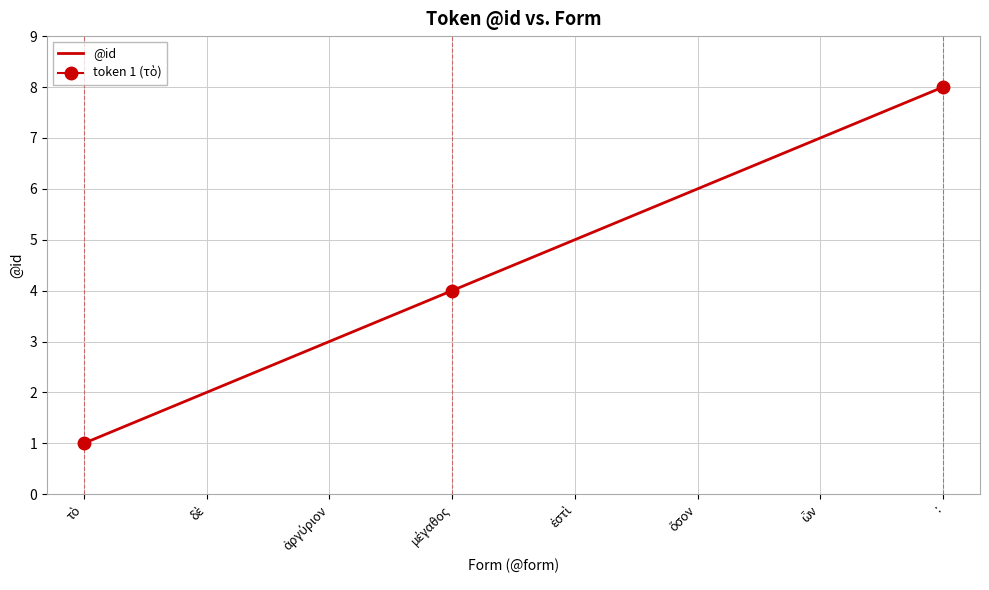

Reading right to left, extract all data points from this chart.

8	7	6	5	4	3	2	1